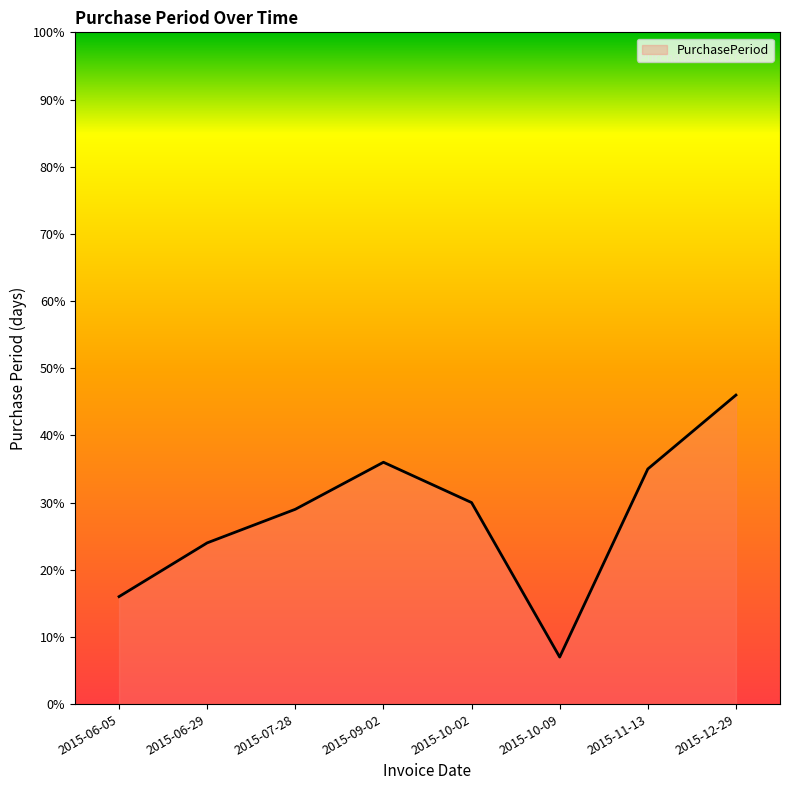

List the labels in order of value, smallest first.

2015-10-09, 2015-06-05, 2015-06-29, 2015-07-28, 2015-10-02, 2015-11-13, 2015-09-02, 2015-12-29